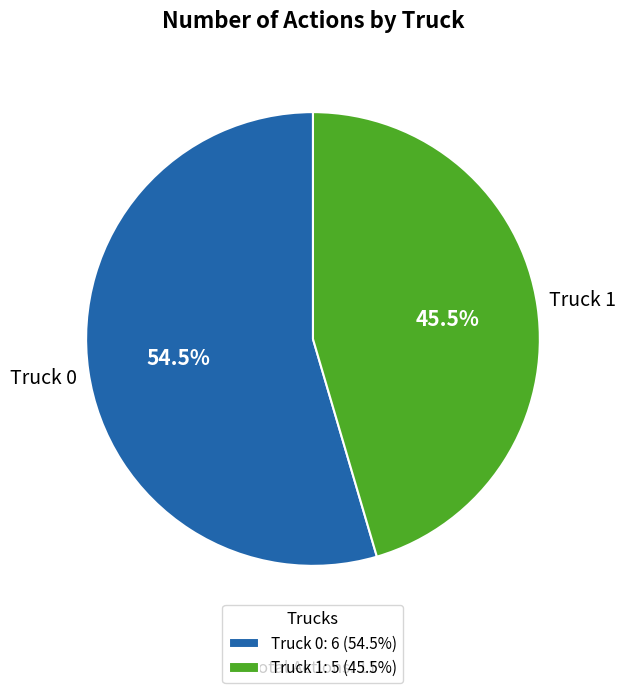

What percentage do Truck 0: 6 (54.5%) and Truck 1: 5 (45.5%) together represent?

100.0%